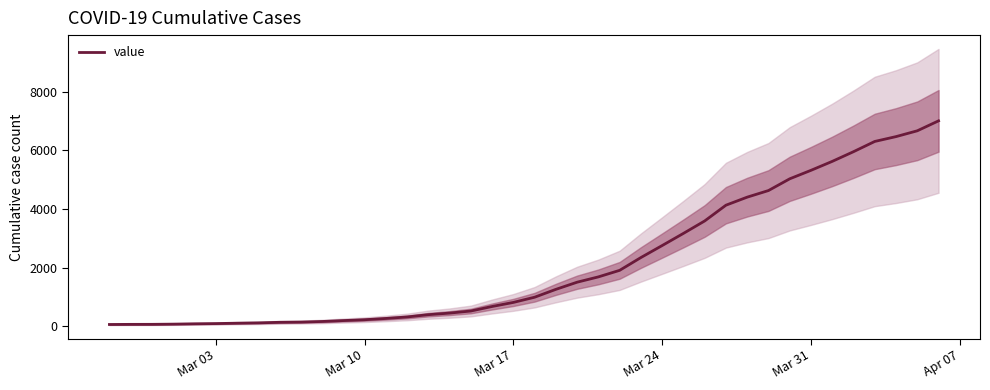

Does the chart have visible grid lines?

No